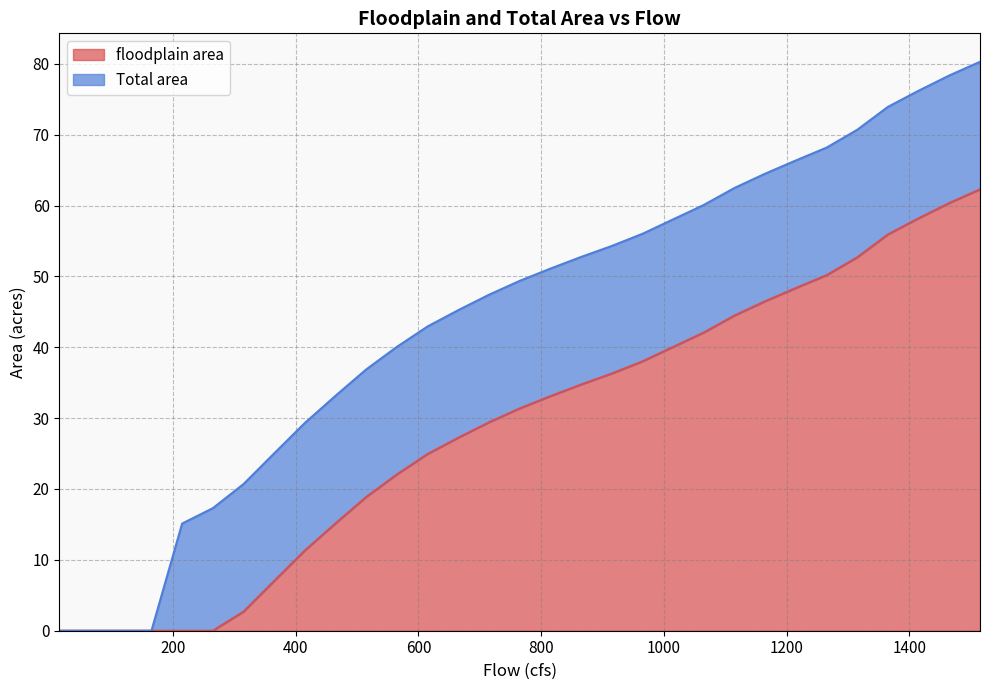

How many lines are shown in the chart?

2